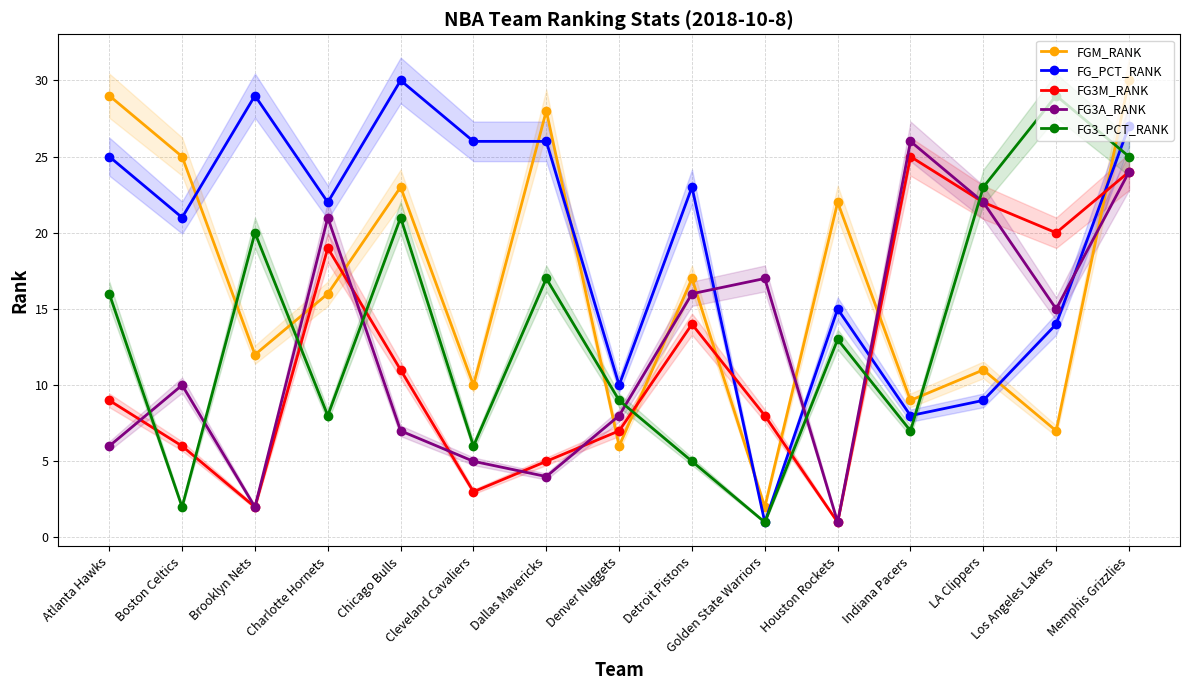

How many interior local valleys does the FG3_PCT_RANK series have?

5